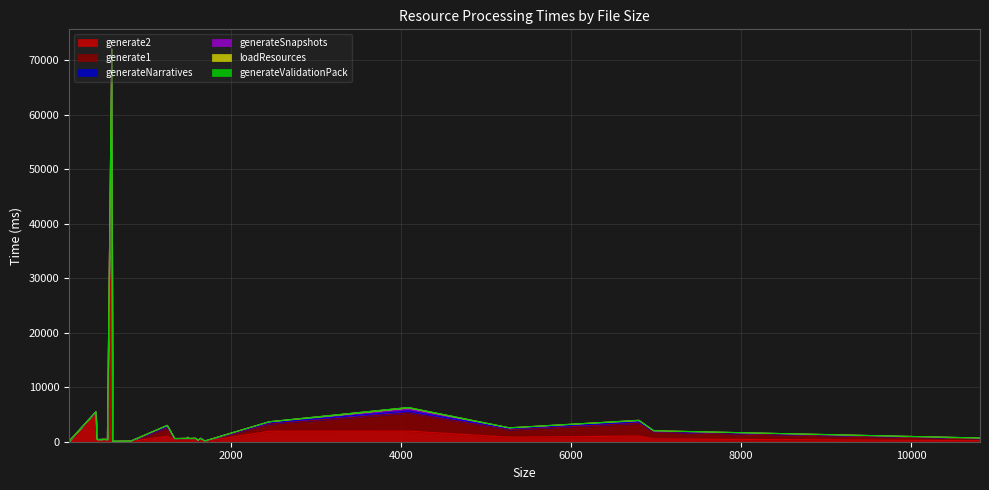

Between 1255 and 1488, which series saw the biggest shift?

generate1